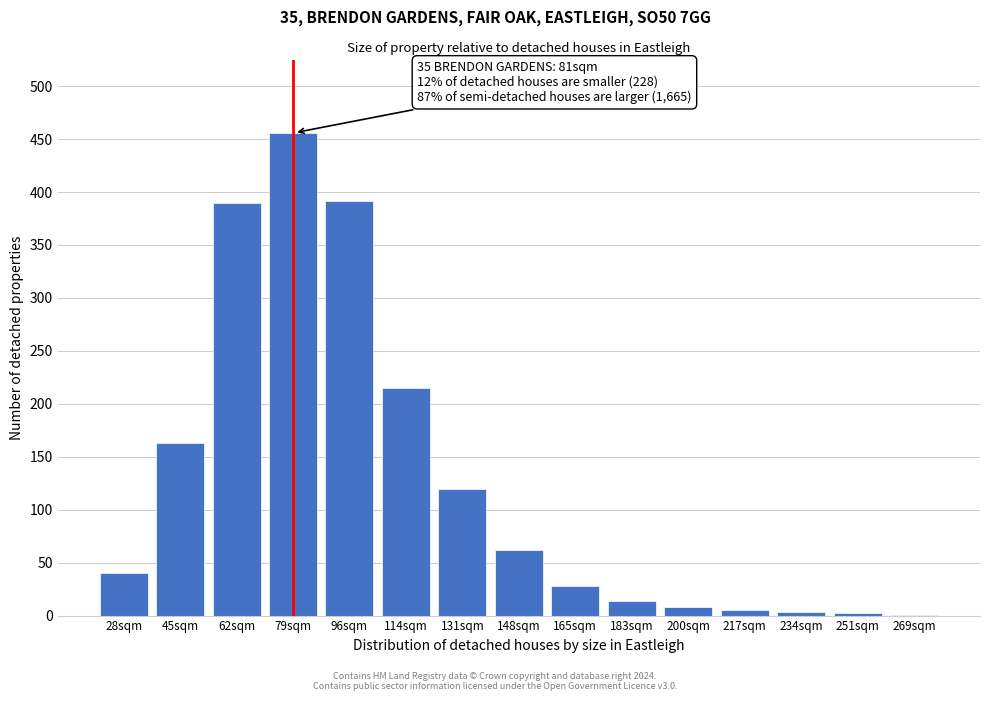

What value does the data have at 183sqm?

14